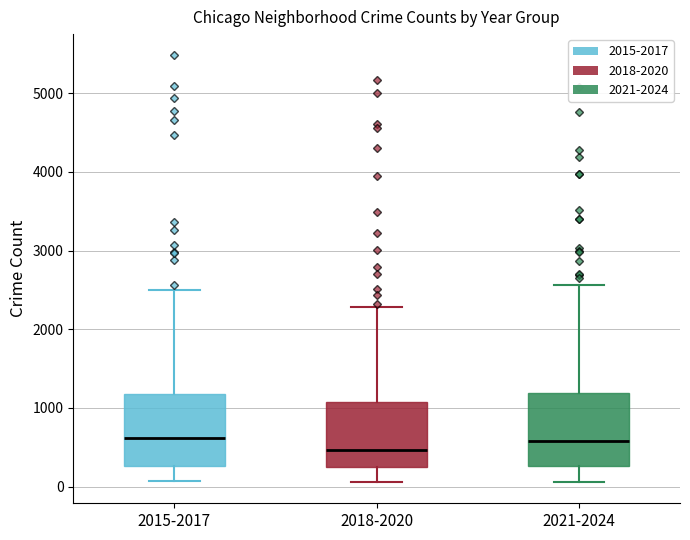

Reading left to right, transcribe this box plot: for each box, give where its median line is, the range the box spans, and where its two whiskers end, as read against the y-axis. The values are not printed on the chart, so give them approximately, as read against the axis.

2015-2017: median 600, box 300 to 1200, whiskers 100 to 2500
2018-2020: median 500, box 200 to 1100, whiskers 100 to 2300
2021-2024: median 600, box 300 to 1200, whiskers 100 to 2600